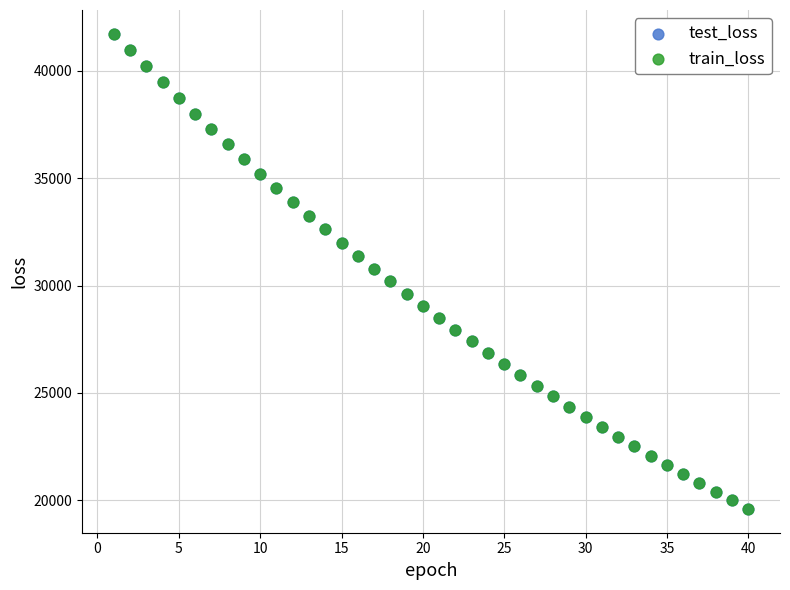

What are all the series names shown in the legend?

test_loss, train_loss